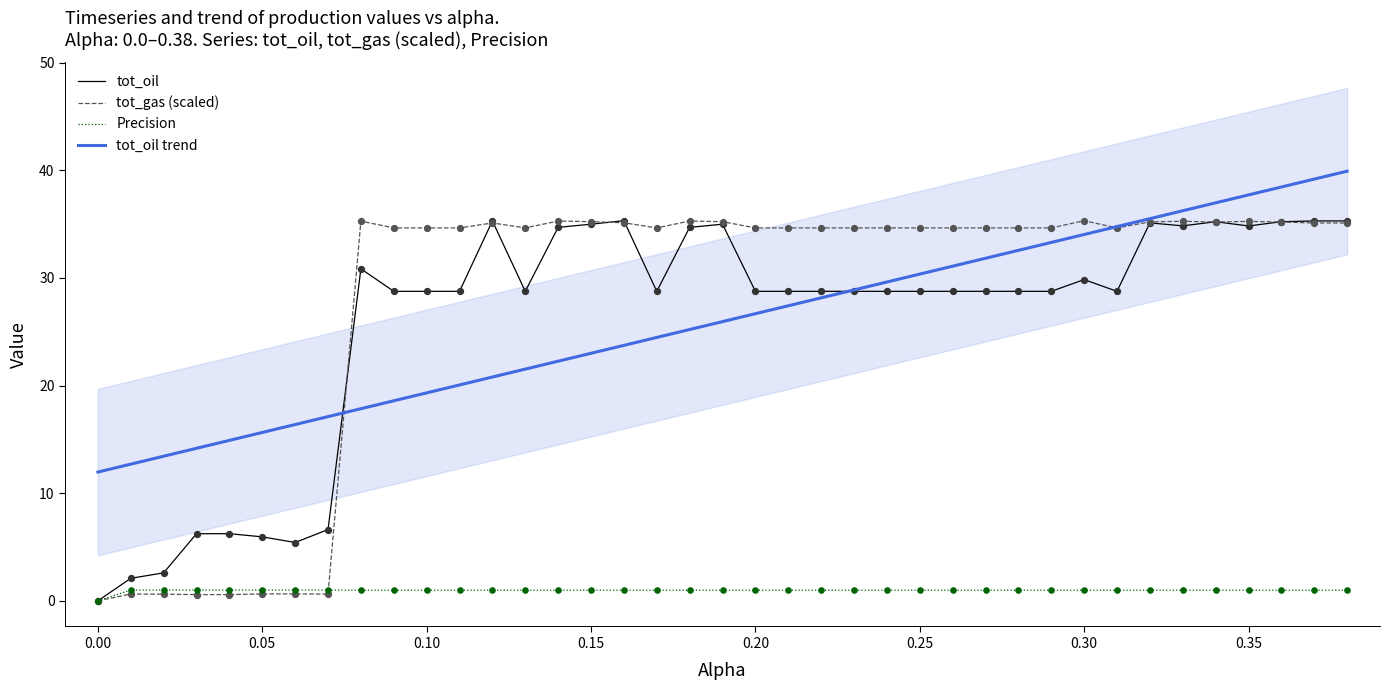

Which series has the largest Y range (max minus min)?

tot_oil